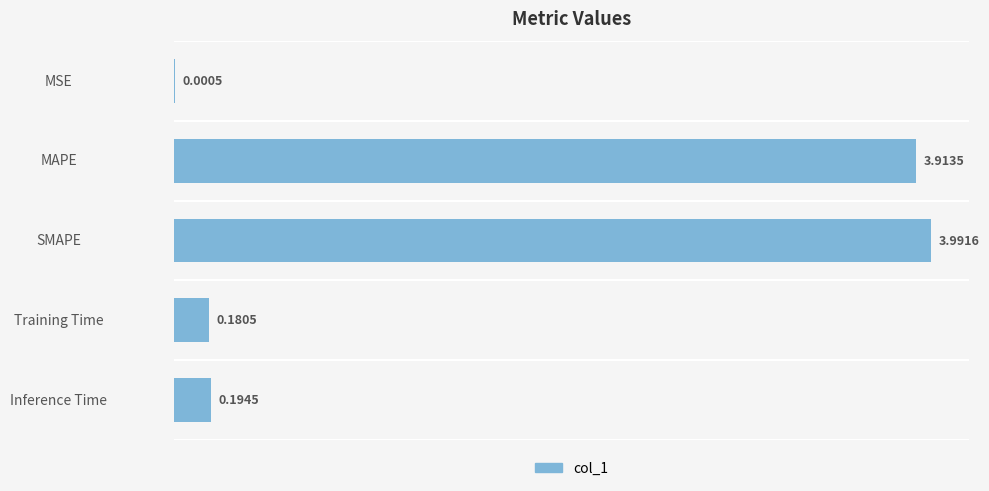

Which has a higher value, Inference Time or MSE?

Inference Time